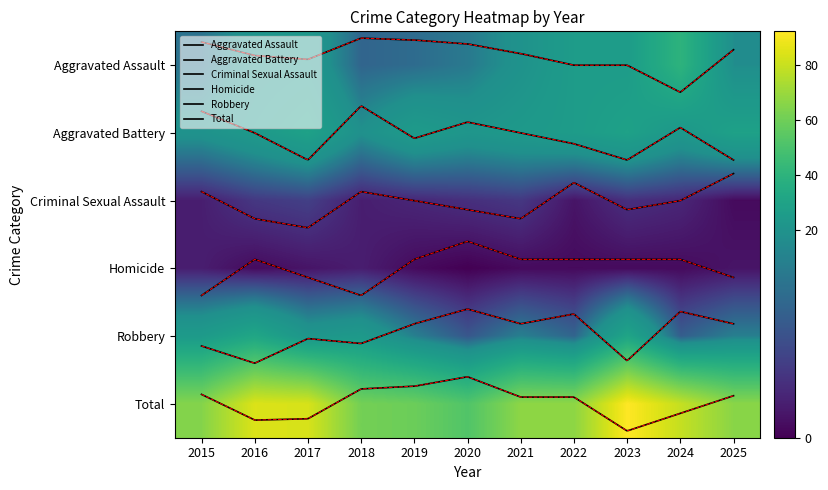

Is it true that Criminal Sexual Assault equals 4 at 2019?

True